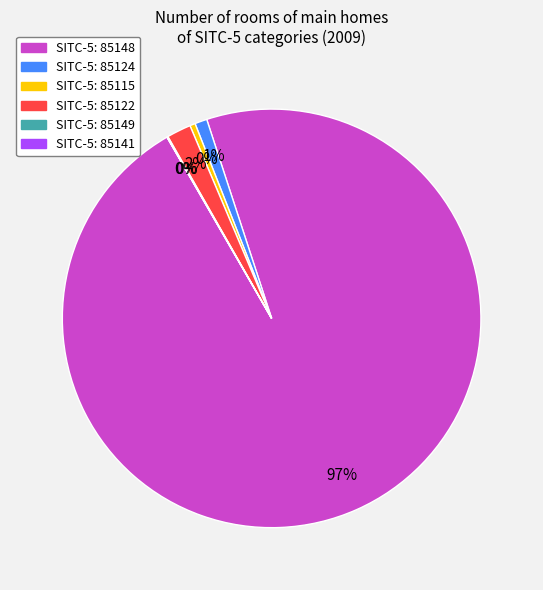

To the nearest percent, what is the difference between the largest and smallest slice percentages?

97%